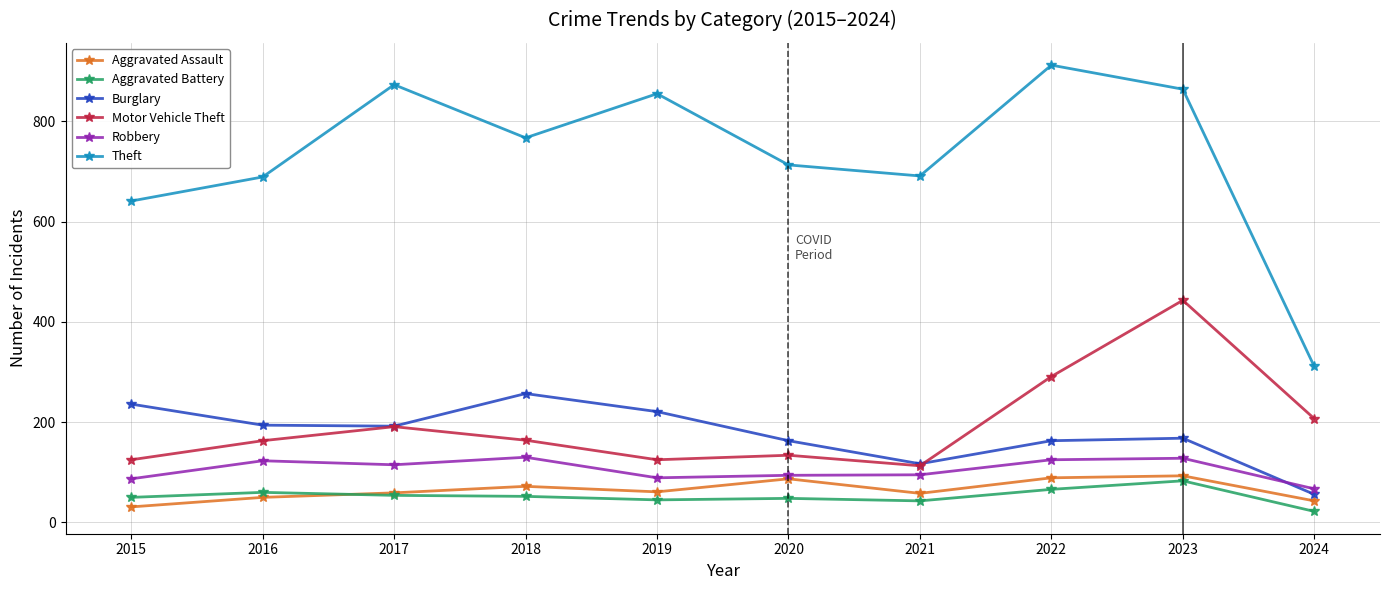

Rank the series by their maximum value, from highest to lowest.

Theft, Motor Vehicle Theft, Burglary, Robbery, Aggravated Assault, Aggravated Battery